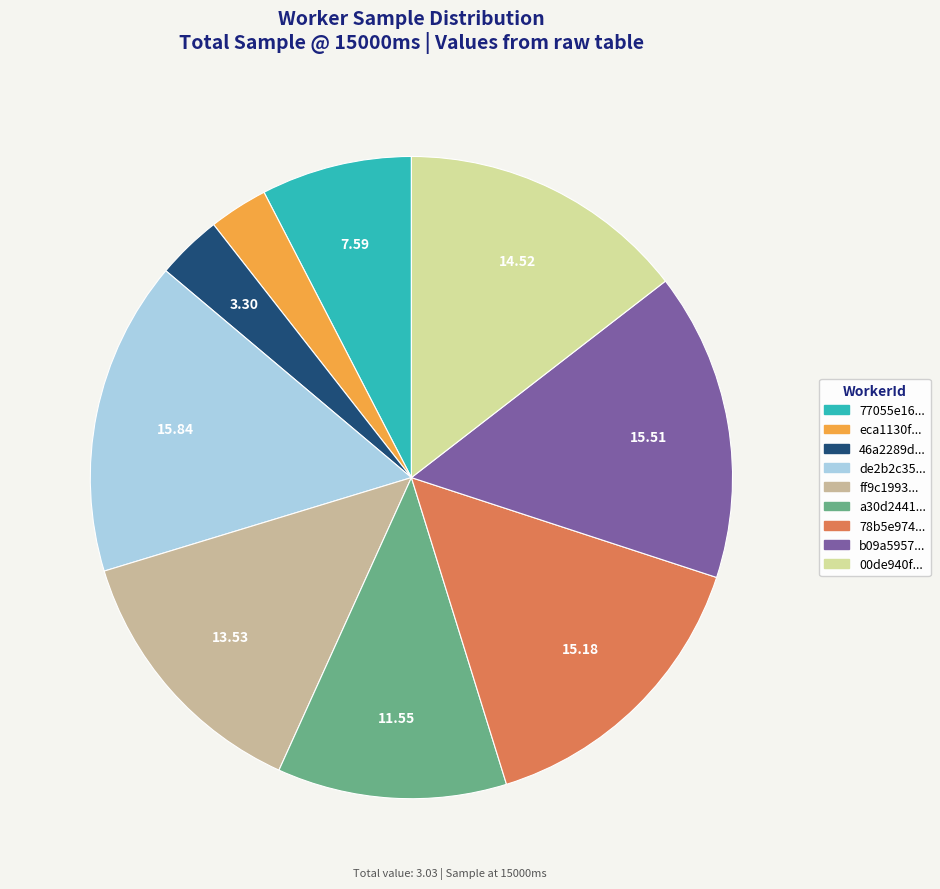

Between eca1130f... and ff9c1993..., which is larger?

ff9c1993...